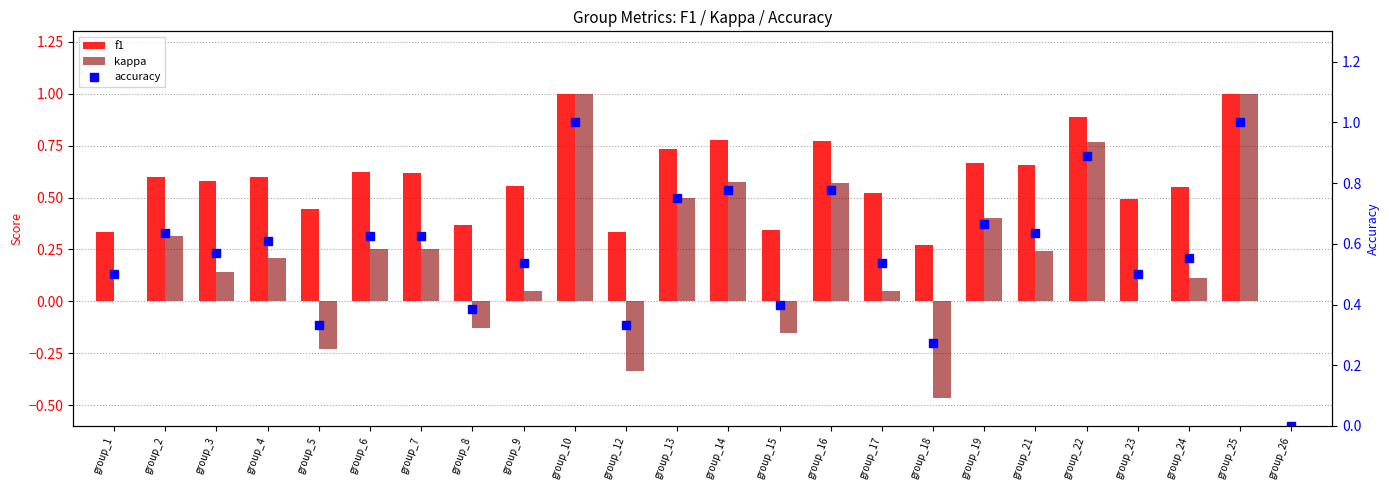

Rank the categories by f1 value from highest to lowest.

group_10, group_25, group_22, group_14, group_16, group_13, group_19, group_21, group_6, group_7, group_4, group_2, group_3, group_9, group_24, group_17, group_23, group_5, group_8, group_15, group_1, group_12, group_18, group_26